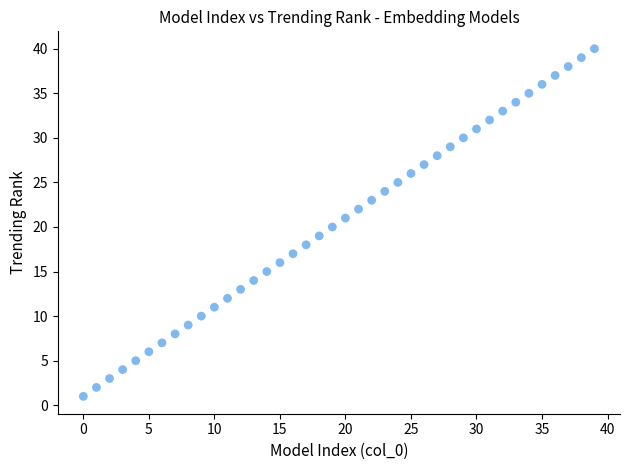

What is the range of Y values (max minus min)?

39